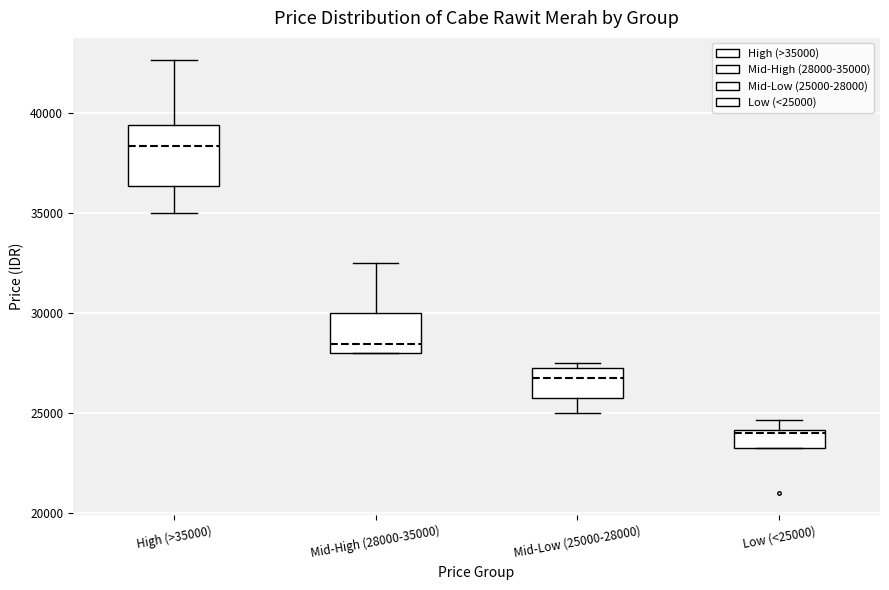

Which box's median line is the lowest?

Low (<25000)